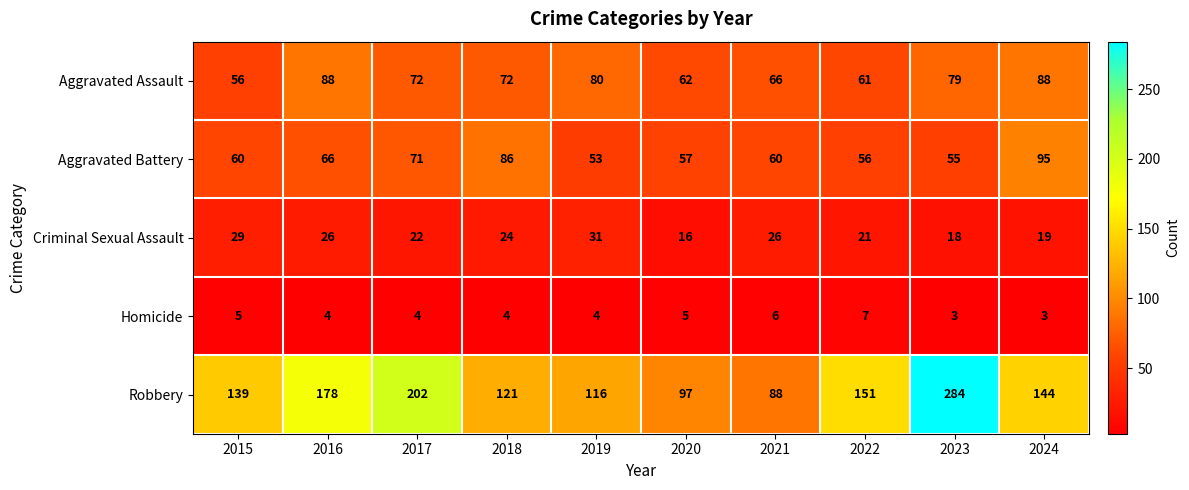

At which label does Homicide reach its peak?

2022